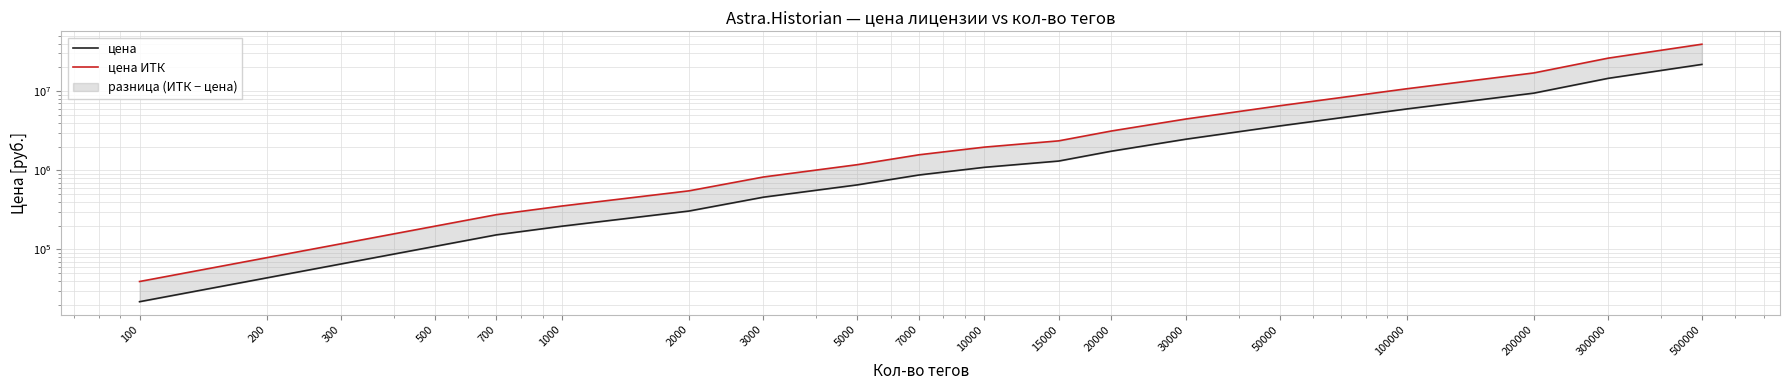

True or false: цена ИТК and цена cross at least once.

False